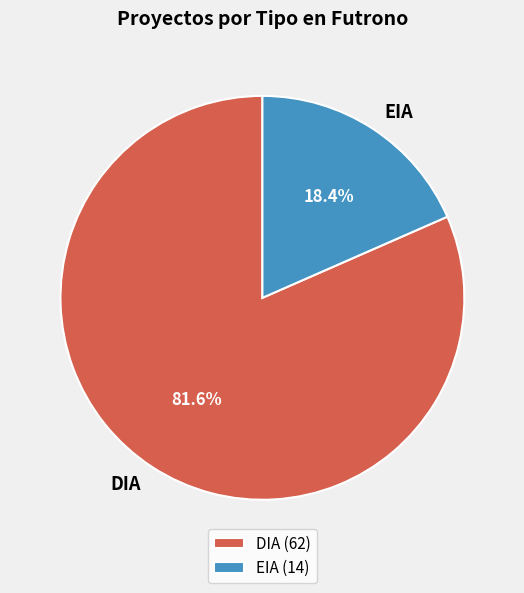

Count the number of slices in the pie.

2